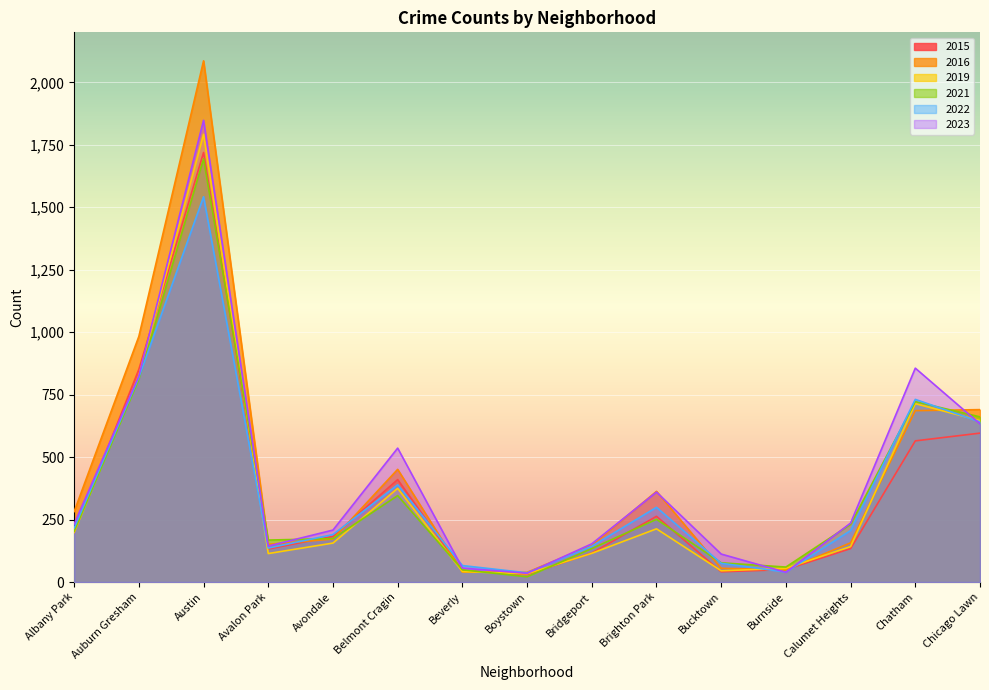

Reading right to left, transcribe all the data shown in this chart.

2015: Chicago Lawn=596	Chatham=565	Calumet Heights=134	Burnside=50	Bucktown=41	Brighton Park=263	Bridgeport=116	Boystown=30	Beverly=46	Belmont Cragin=410	Avondale=183	Avalon Park=132	Austin=1719	Auburn Gresham=851	Albany Park=199
2016: Chicago Lawn=690	Chatham=686	Calumet Heights=157	Burnside=49	Bucktown=55	Brighton Park=363	Bridgeport=147	Boystown=39	Beverly=40	Belmont Cragin=451	Avondale=172	Avalon Park=151	Austin=2086	Auburn Gresham=983	Albany Park=282
2019: Chicago Lawn=646	Chatham=714	Calumet Heights=142	Burnside=55	Bucktown=45	Brighton Park=213	Bridgeport=115	Boystown=33	Beverly=42	Belmont Cragin=375	Avondale=156	Avalon Park=114	Austin=1792	Auburn Gresham=826	Albany Park=199
2021: Chicago Lawn=661	Chatham=722	Calumet Heights=231	Burnside=60	Bucktown=77	Brighton Park=251	Bridgeport=134	Boystown=21	Beverly=49	Belmont Cragin=346	Avondale=174	Avalon Park=168	Austin=1694	Auburn Gresham=811	Albany Park=203
2022: Chicago Lawn=641	Chatham=731	Calumet Heights=206	Burnside=40	Bucktown=75	Brighton Park=299	Bridgeport=143	Boystown=37	Beverly=66	Belmont Cragin=389	Avondale=190	Avalon Park=136	Austin=1542	Auburn Gresham=819	Albany Park=216
2023: Chicago Lawn=633	Chatham=856	Calumet Heights=236	Burnside=39	Bucktown=112	Brighton Park=360	Bridgeport=153	Boystown=35	Beverly=56	Belmont Cragin=536	Avondale=208	Avalon Park=144	Austin=1848	Auburn Gresham=825	Albany Park=232